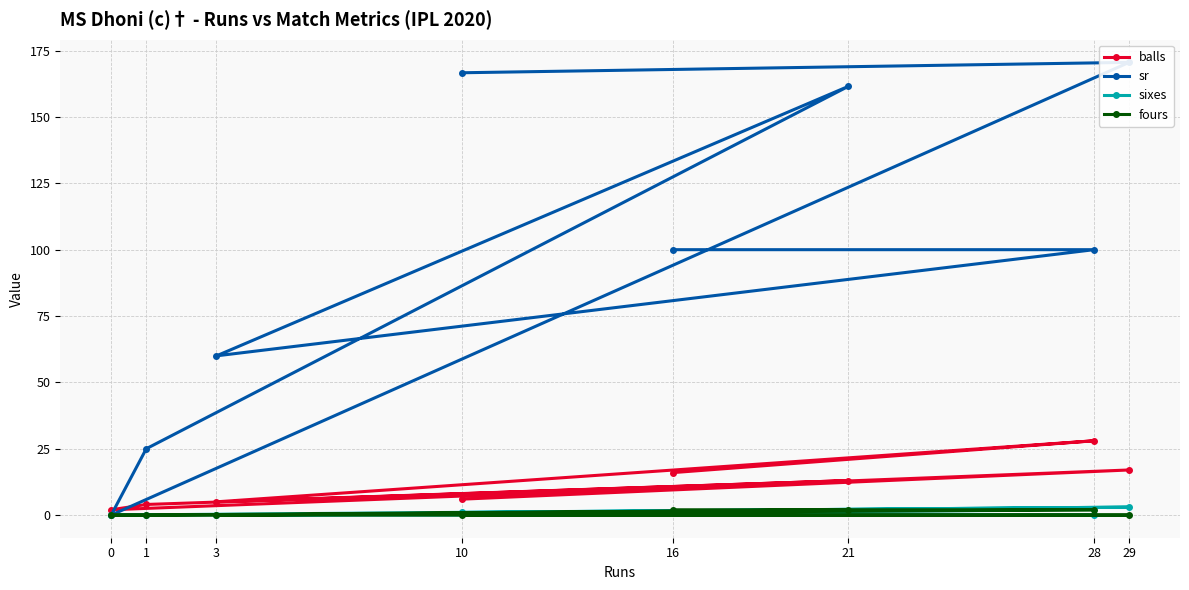

Reading right to left, what are all the values shown in this chart?

balls: 16=16.0	28=28.0	3=5.0	21=13.0	1=4.0	0=2.0	29=17.0	10=6.0
sr: 16=100.0	28=100.0	3=60.0	21=161.5	1=25.0	0=0.0	29=170.6	10=166.7
sixes: 16=1.0	28=0.0	3=0.0	21=1.0	1=0.0	0=0.0	29=3.0	10=1.0
fours: 16=2.0	28=2.0	3=0.0	21=2.0	1=0.0	0=0.0	29=0.0	10=0.0